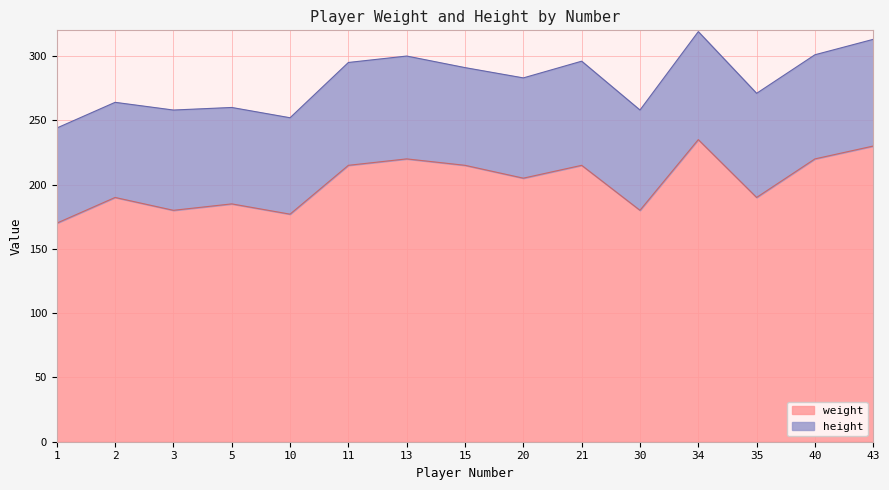

List the labels in order of value, largest first.

34, 43, 13, 40, 11, 15, 21, 20, 2, 35, 5, 3, 30, 10, 1